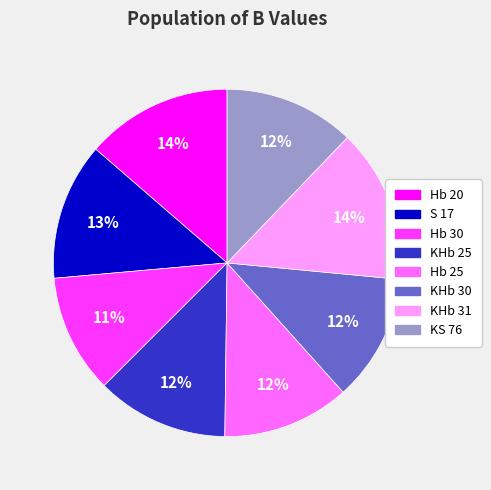

Is Hb 20 the majority of the pie?

No